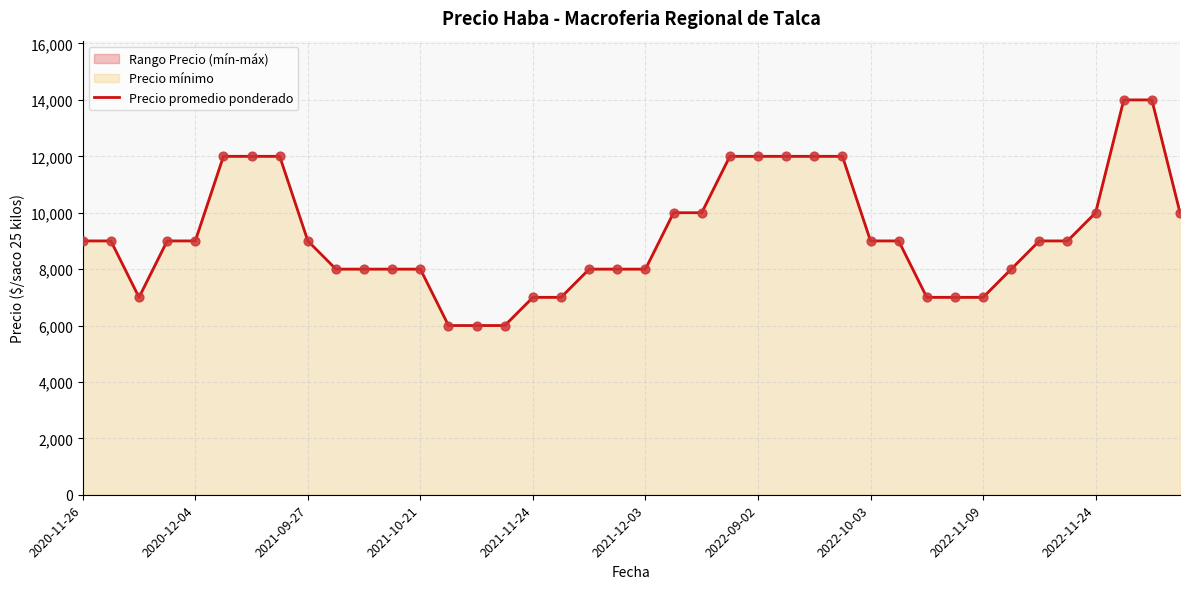

What is the maximum value shown in the chart?

14000